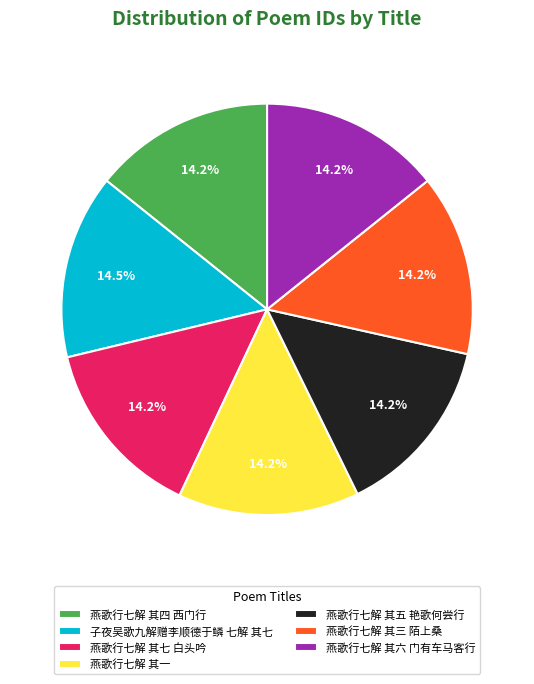

To the nearest percent, what portion does 燕歌行七解 其三 陌上桑 represent?

14%